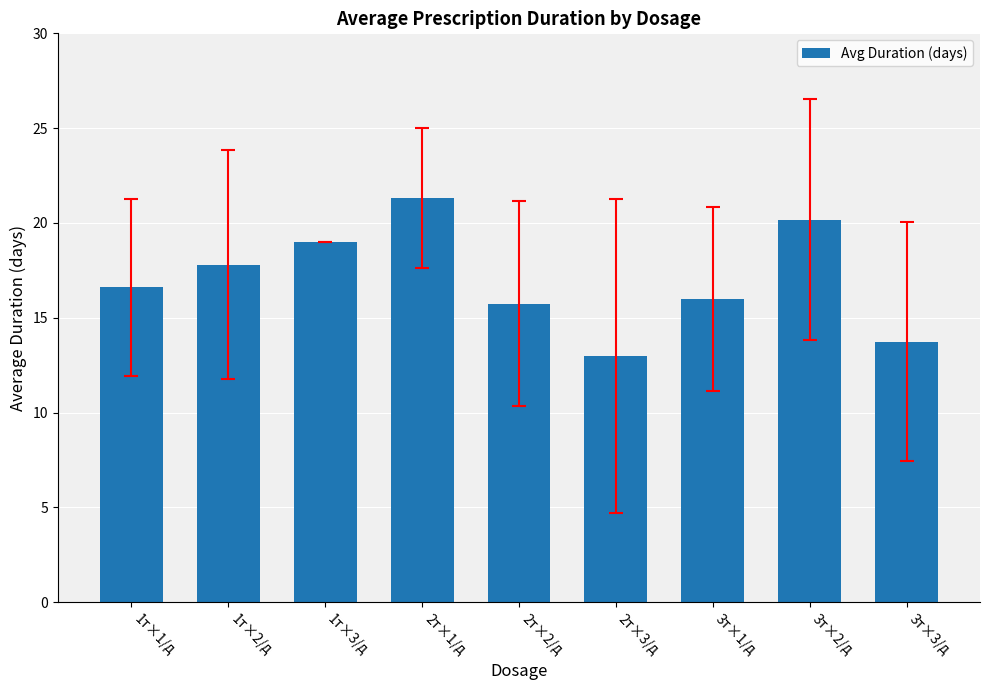

What is the difference between the values at 1т×2/д and 2т×3/д?

4.8